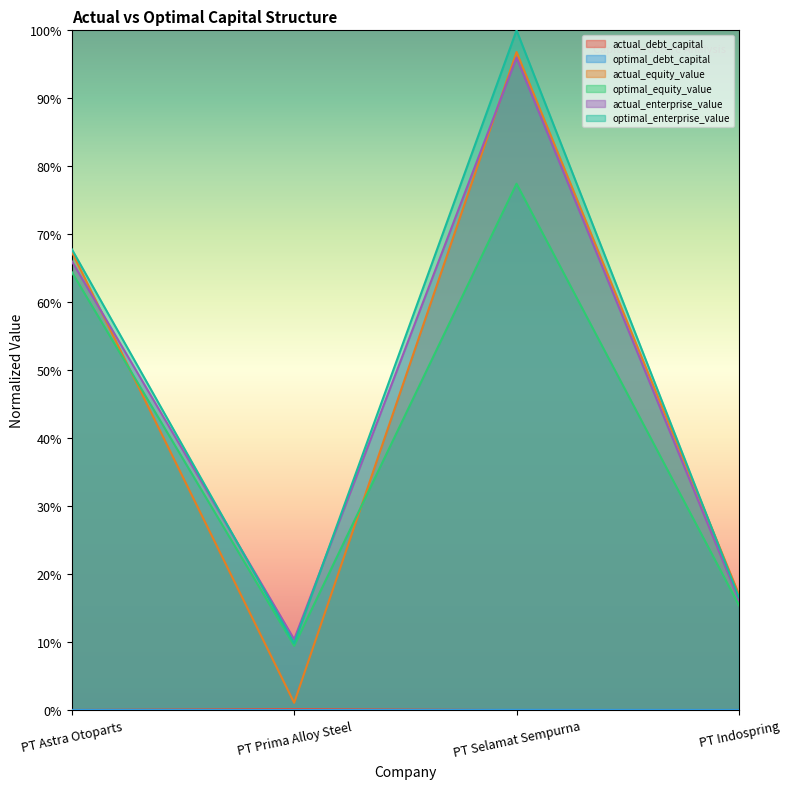

True or false: actual_enterprise_value has a value of 0.2 at PT Indospring.

True